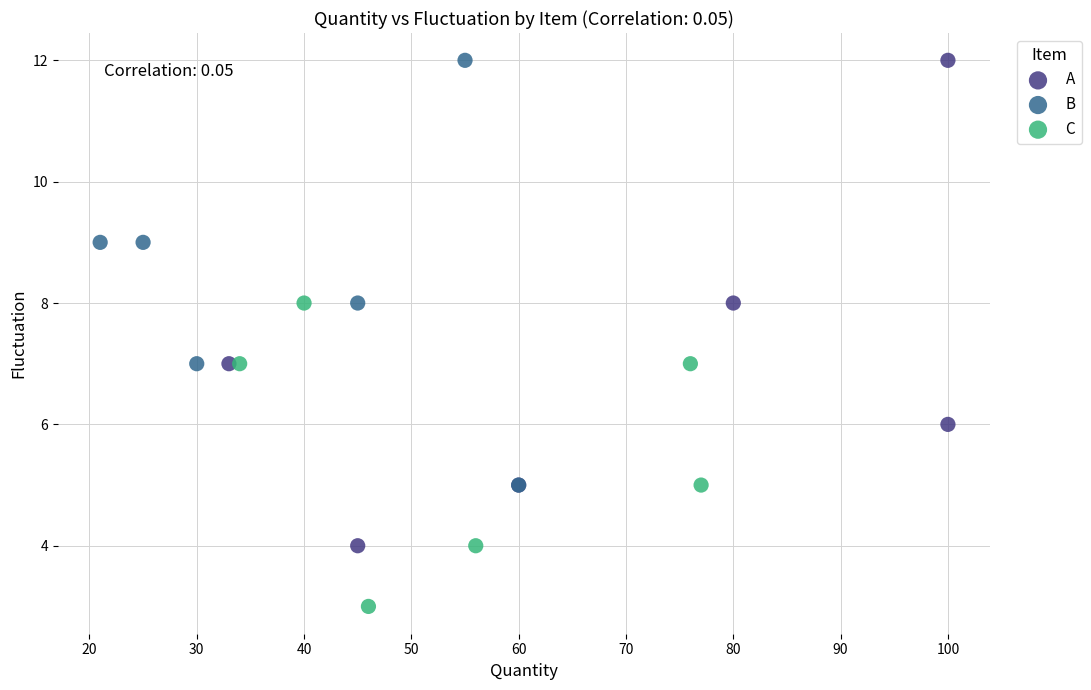

Which series has the widest spread of Y values?

A